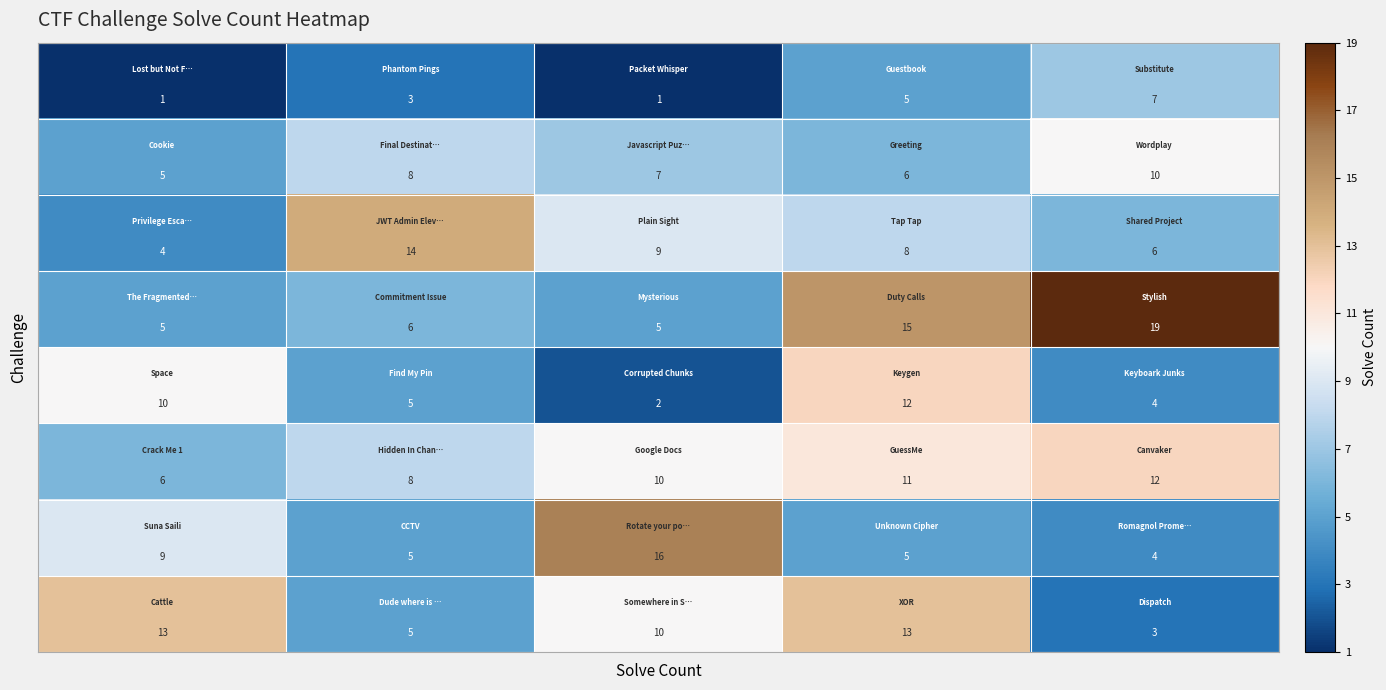

At how many categories does at least one series exceed 10?

5